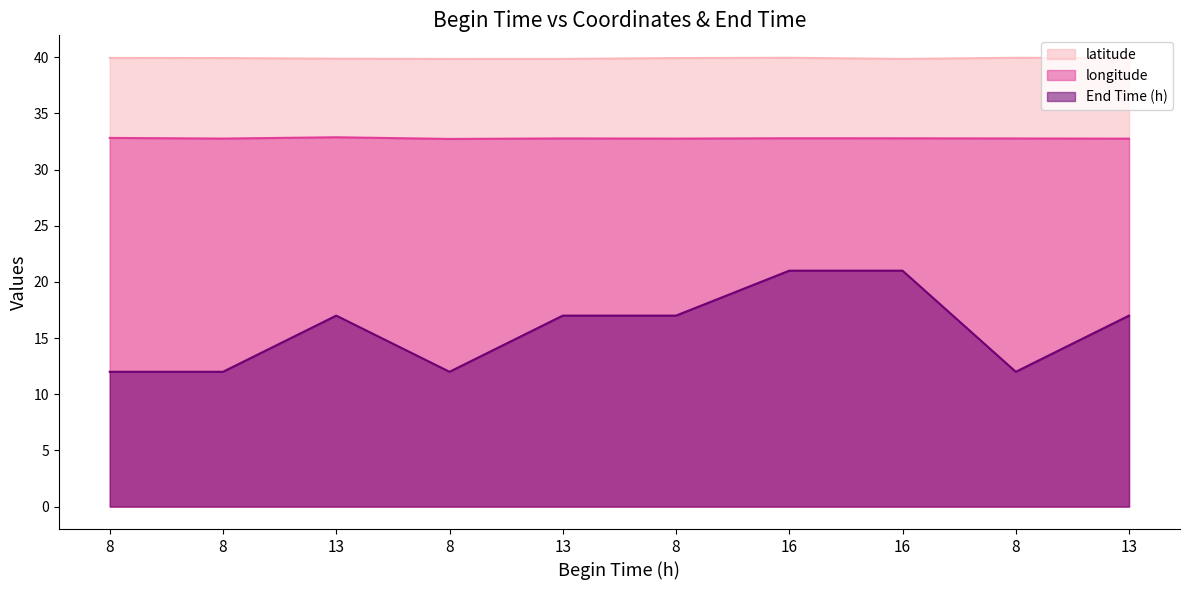

Rank the series by their average value, from highest to lowest.

latitude, longitude, End Time (h)